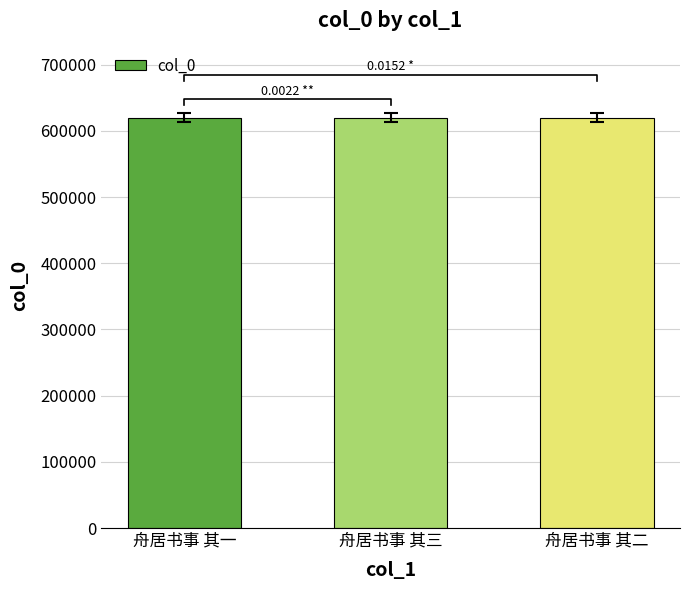

The chart shows a value of 860865 at 舟居书事 其一. True or false?

False